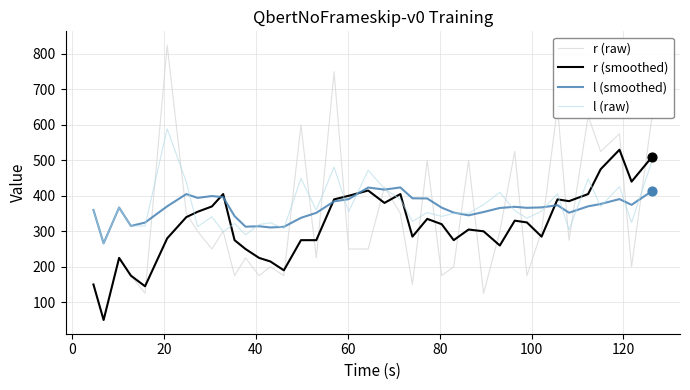

List the series in order of their peak value, highest first.

r (raw), l (raw), r (smoothed), l (smoothed)